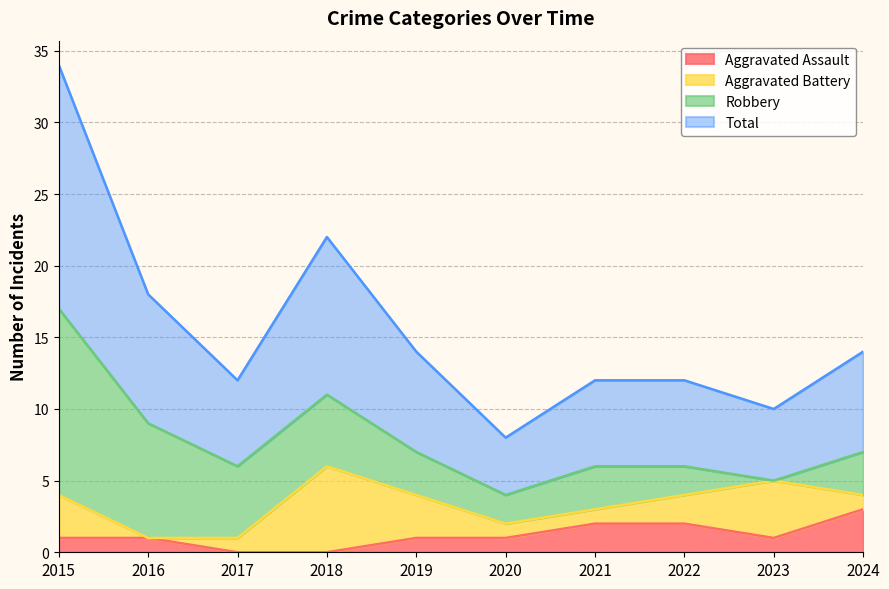

What is the value of the Aggravated Assault point at the 1st from the left?

1